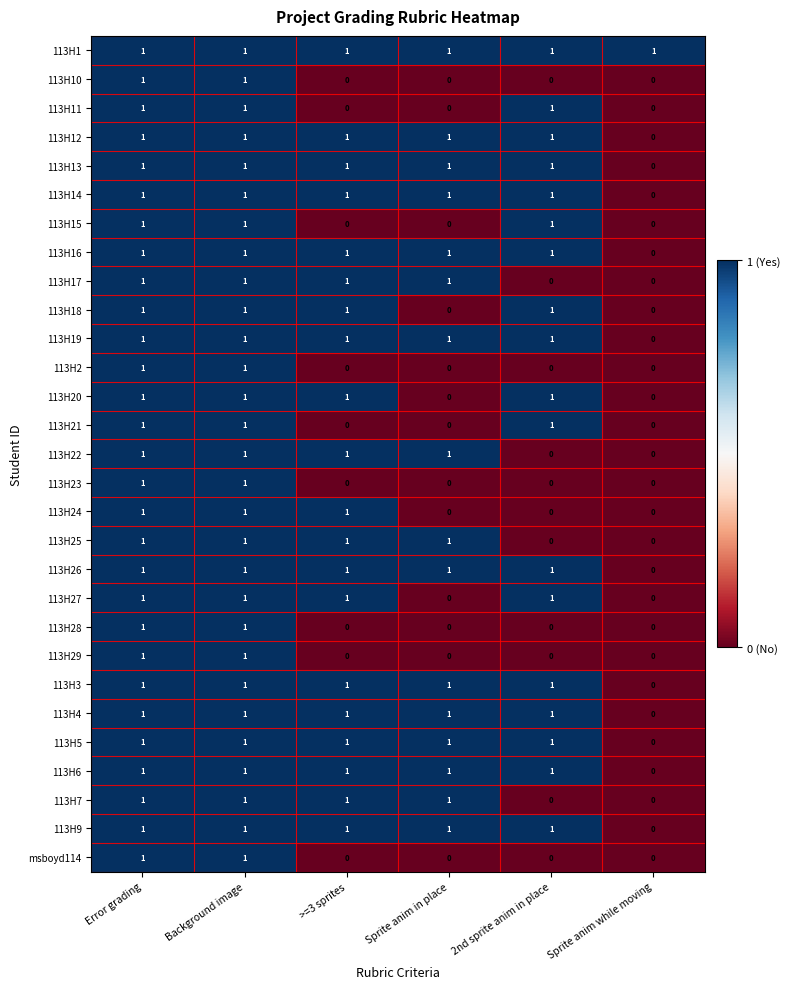

True or false: 113H6 has a value of 1 at Sprite anim in place.

True